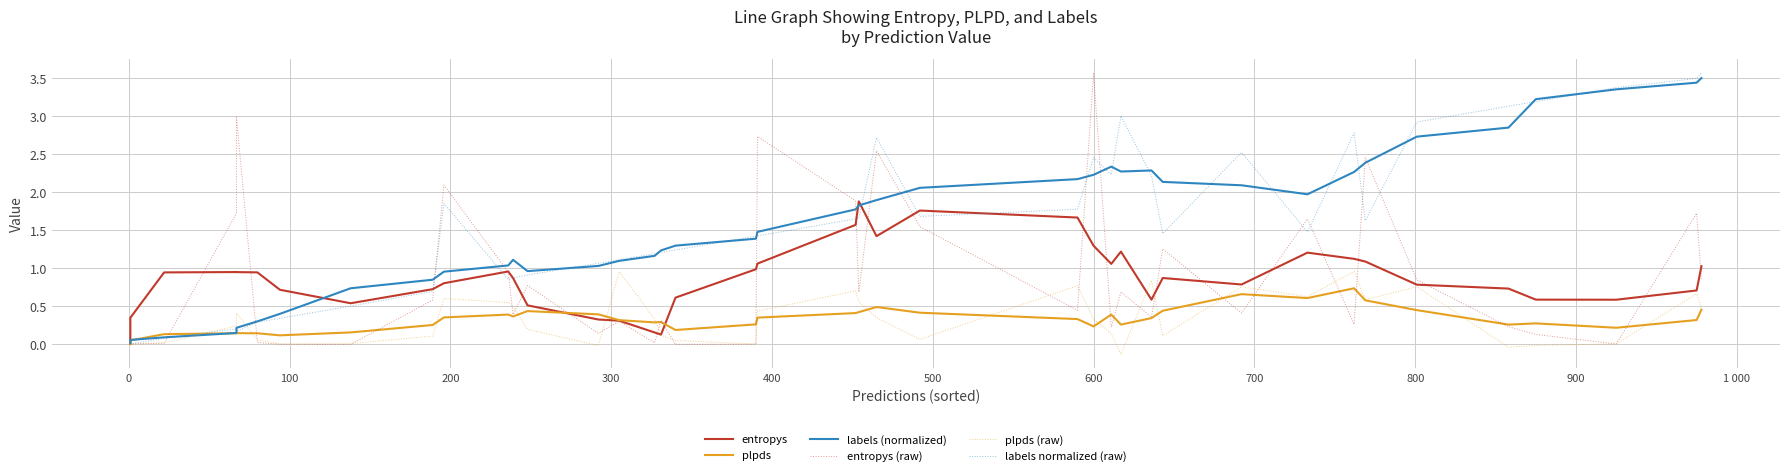

Count the number of data series in this chart.

6